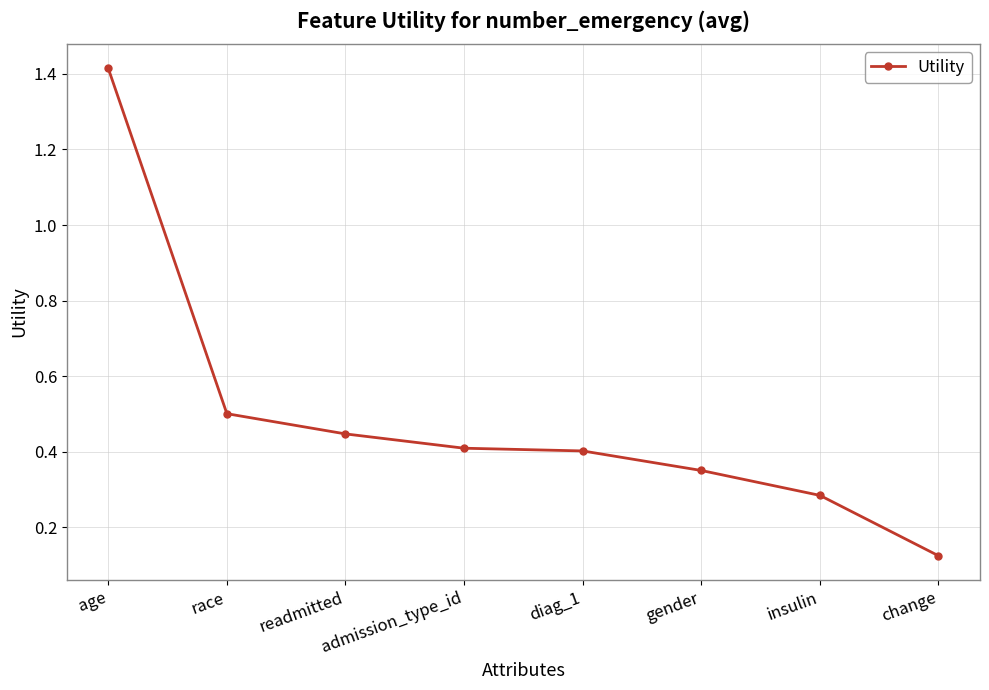

Does the chart display data point markers on the line(s)?

Yes